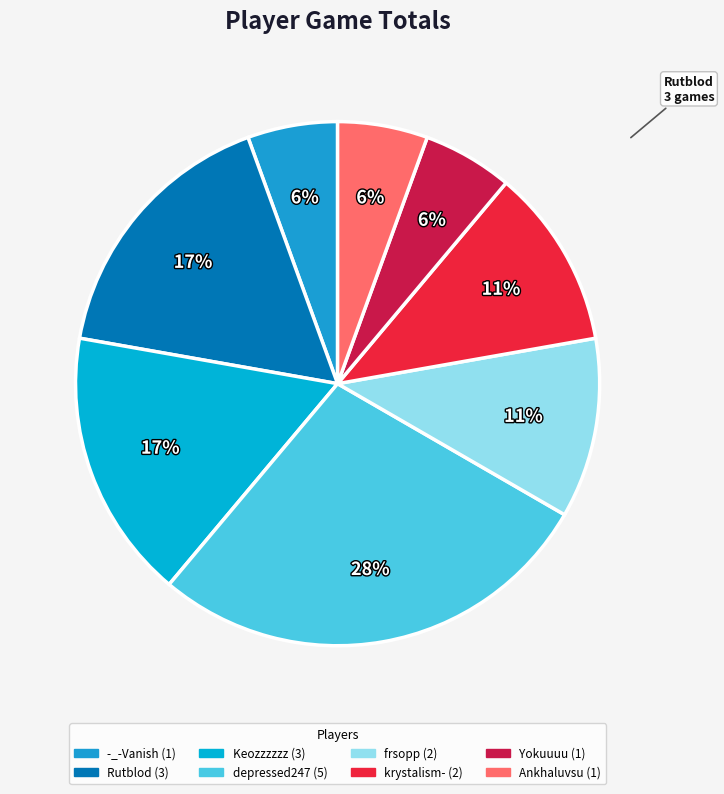

The Yokuuuu slice represents 6% of the pie. True or false?

True